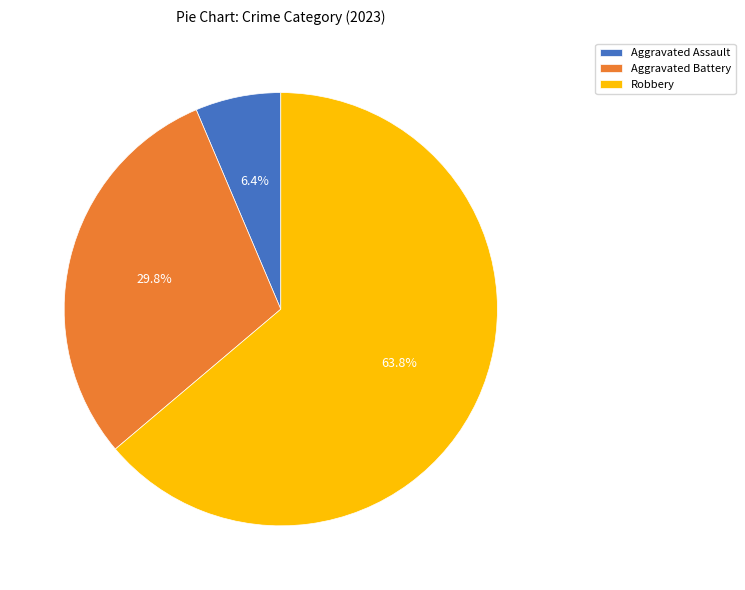

Do Robbery and Aggravated Battery together represent more than half of the pie?

Yes